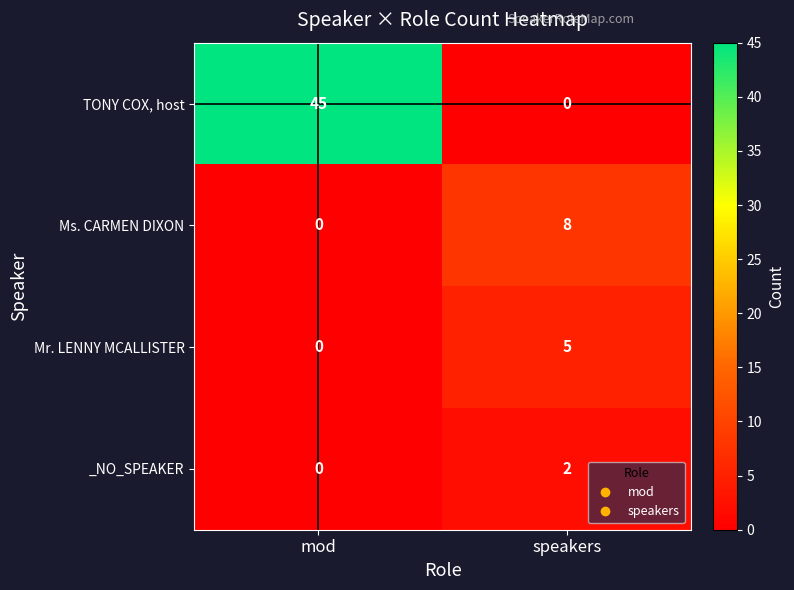

True or false: Mr. LENNY MCALLISTER has a value of 5 at speakers.

True